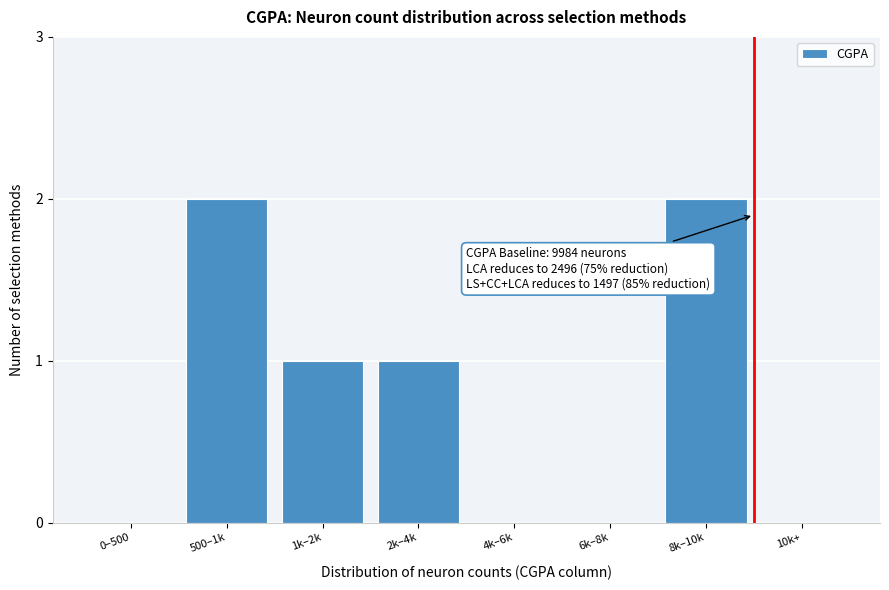

Reading right to left, list all the values displayed in this chart.

10k+=0	8k–10k=2	6k–8k=0	4k–6k=0	2k–4k=1	1k–2k=1	500–1k=2	0–500=0